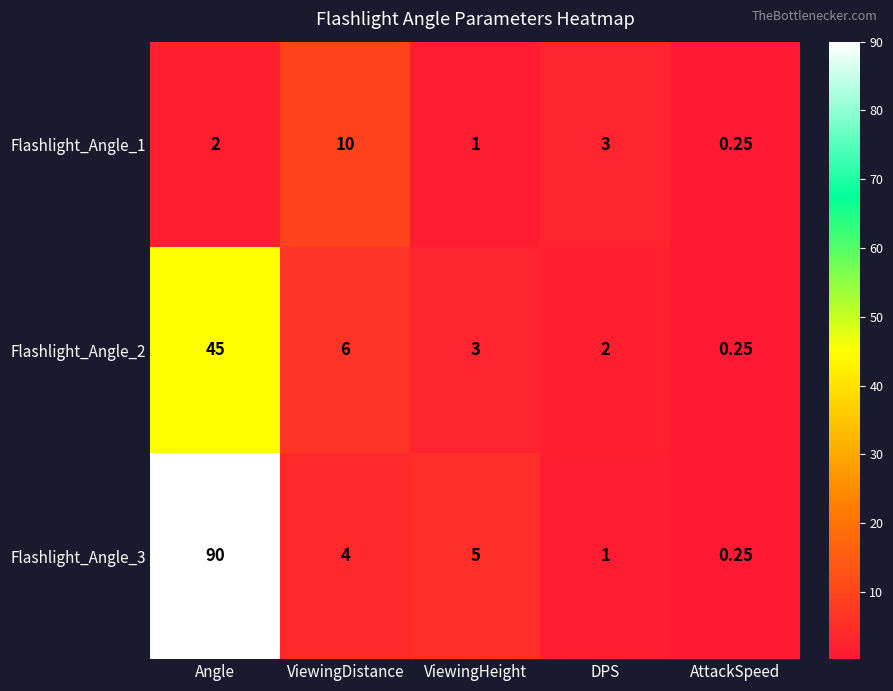

Rank the series by their maximum value, from lowest to highest.

Flashlight_Angle_1, Flashlight_Angle_2, Flashlight_Angle_3